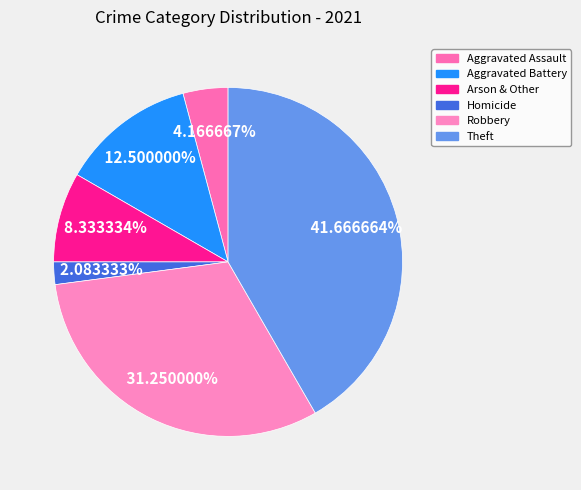

Is it true that Aggravated Battery is 5% of the pie?

False